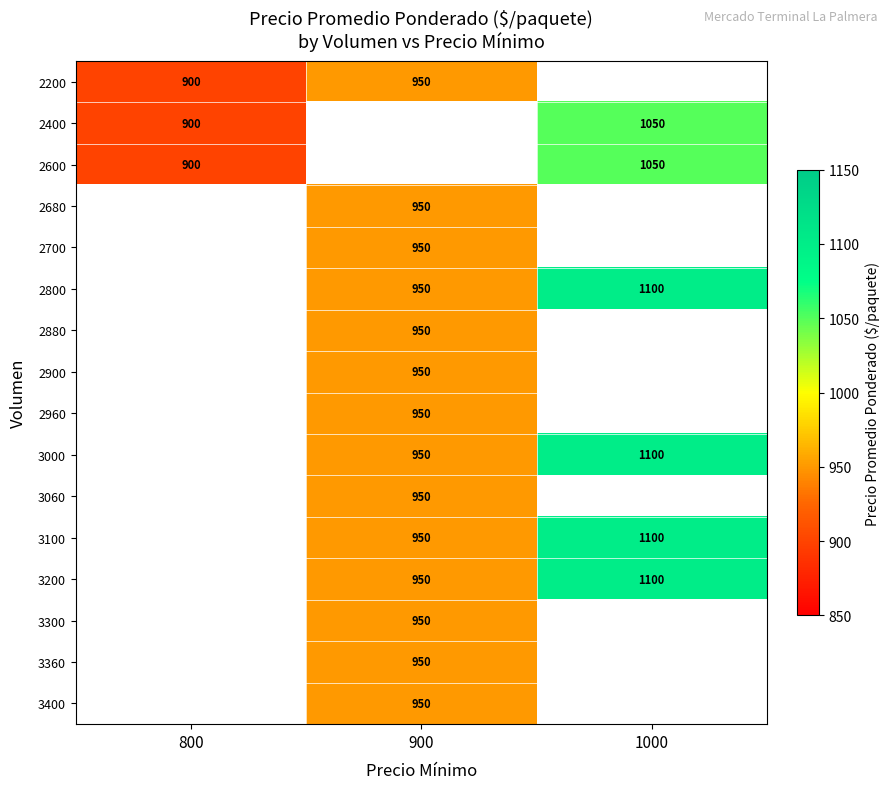

The 3100 series shows 1355 at 900. True or false?

False